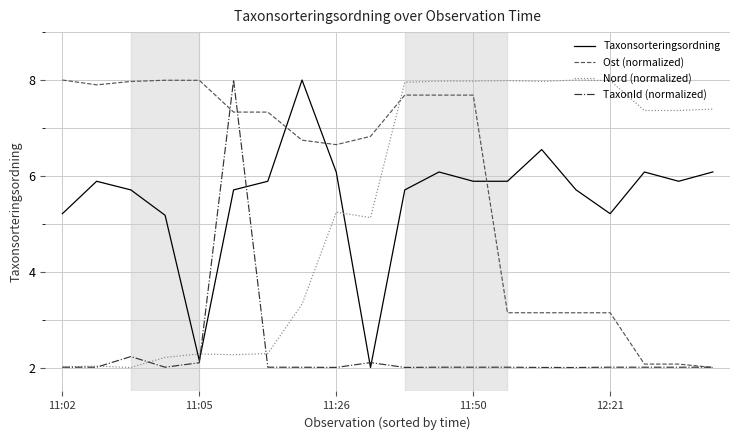

After their last crossing, which series has the higher values: Nord (normalized) or Taxonsorteringsordning?

Nord (normalized)